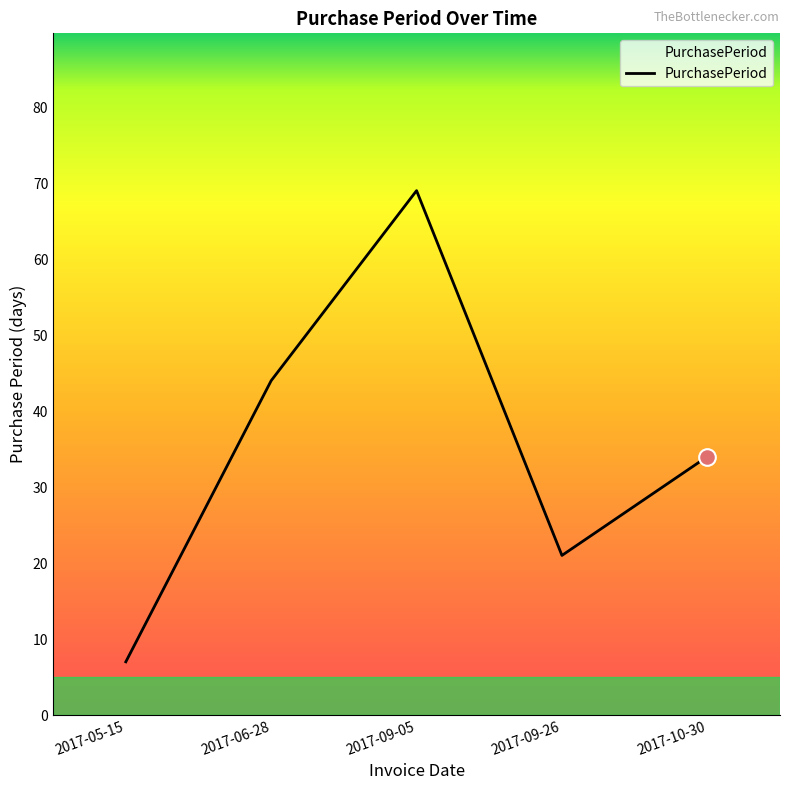

Where does the data first go above 34?

2017-06-28